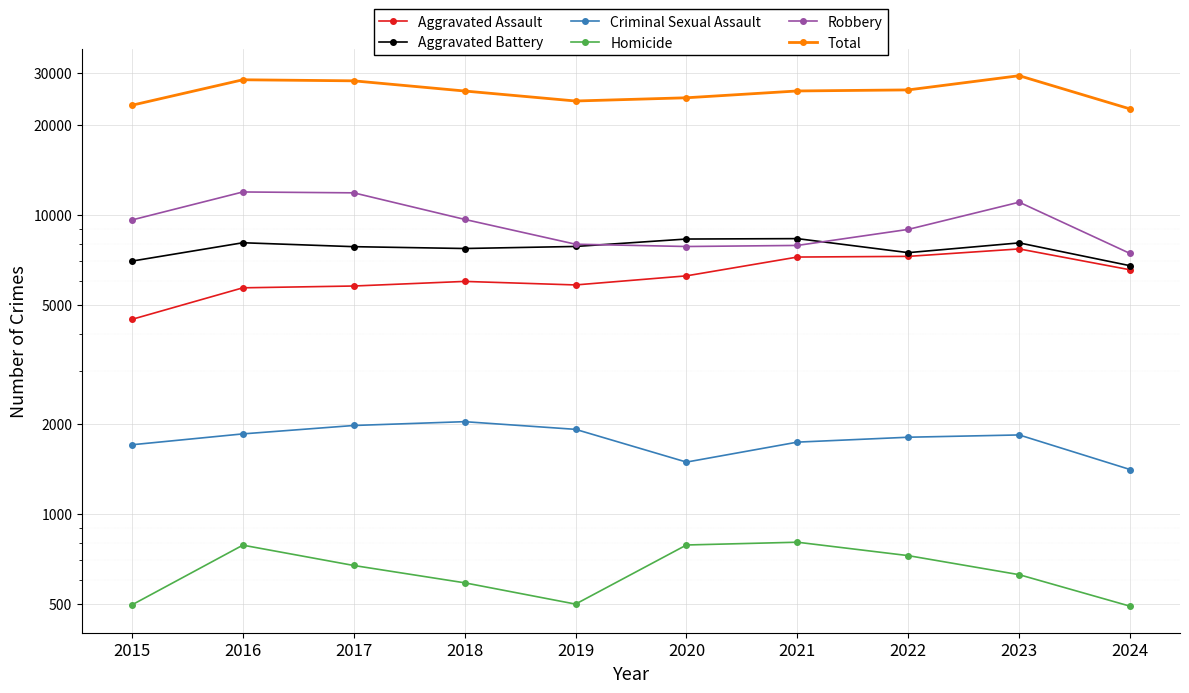

How many lines are shown in the chart?

6